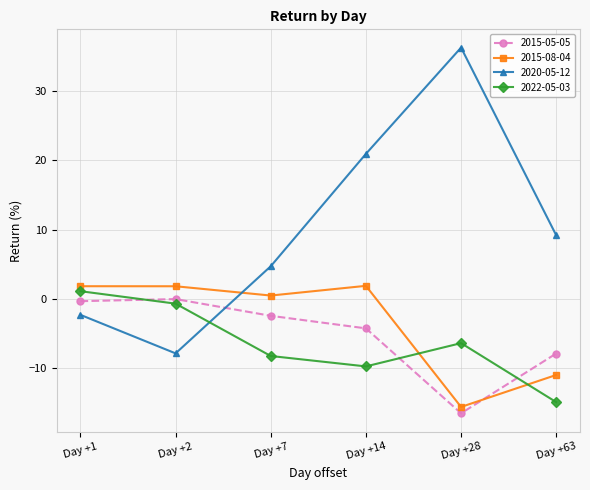

What is the smallest value displayed?

-16.5